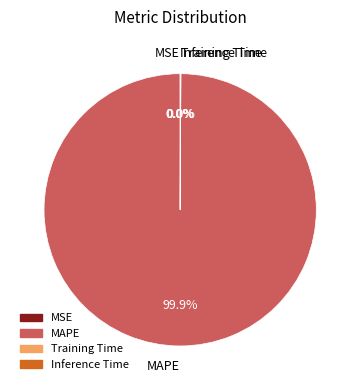

What is the largest slice in the pie chart?

MAPE